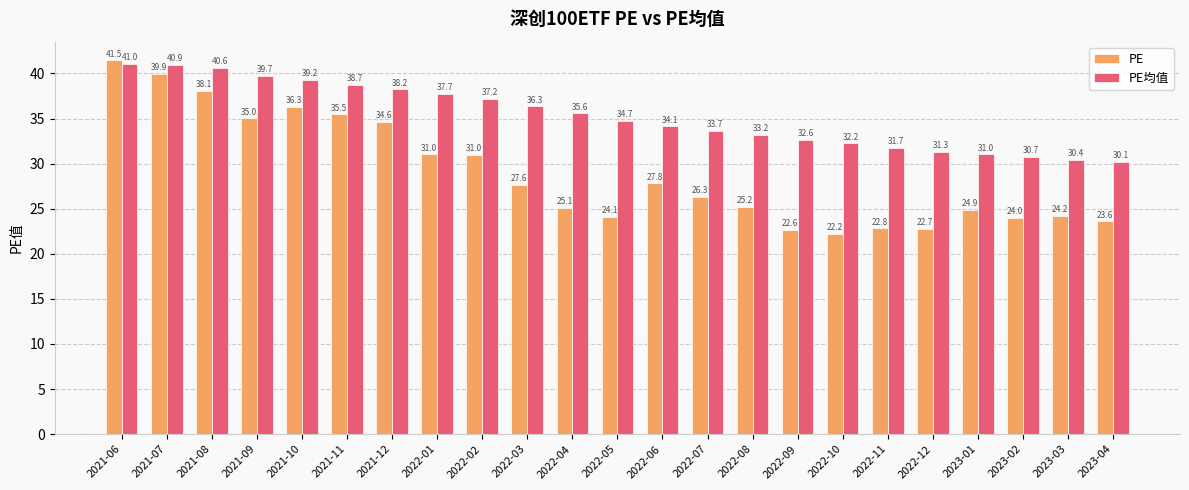

What is the difference between the PE values at 2022-08 and 2022-11?

2.4